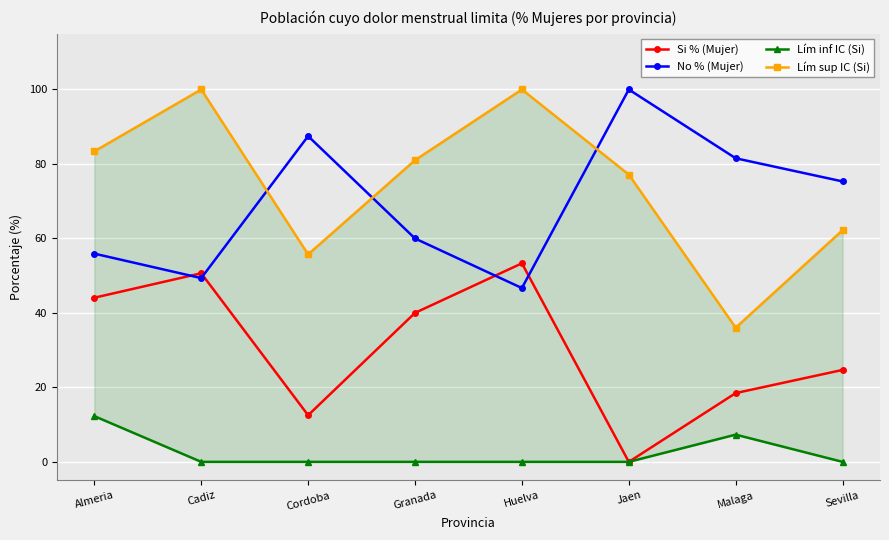

How many data points does each series have?

8